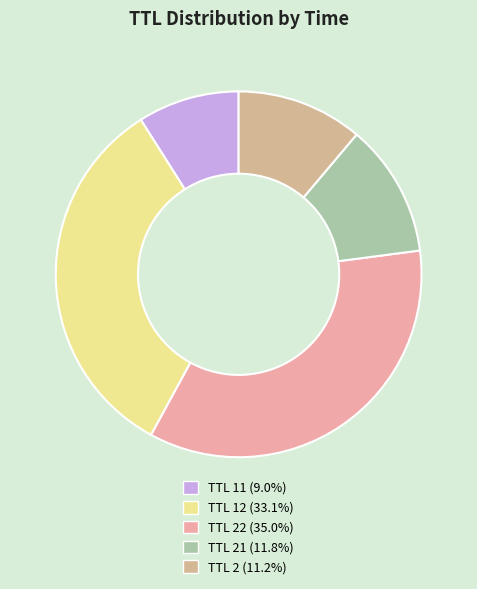

How many segments does this pie chart have?

5